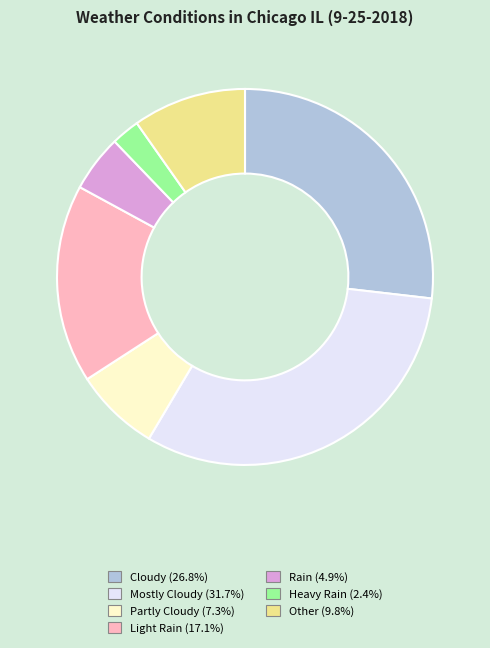

Is there any slice that represents more than half of the pie?

No